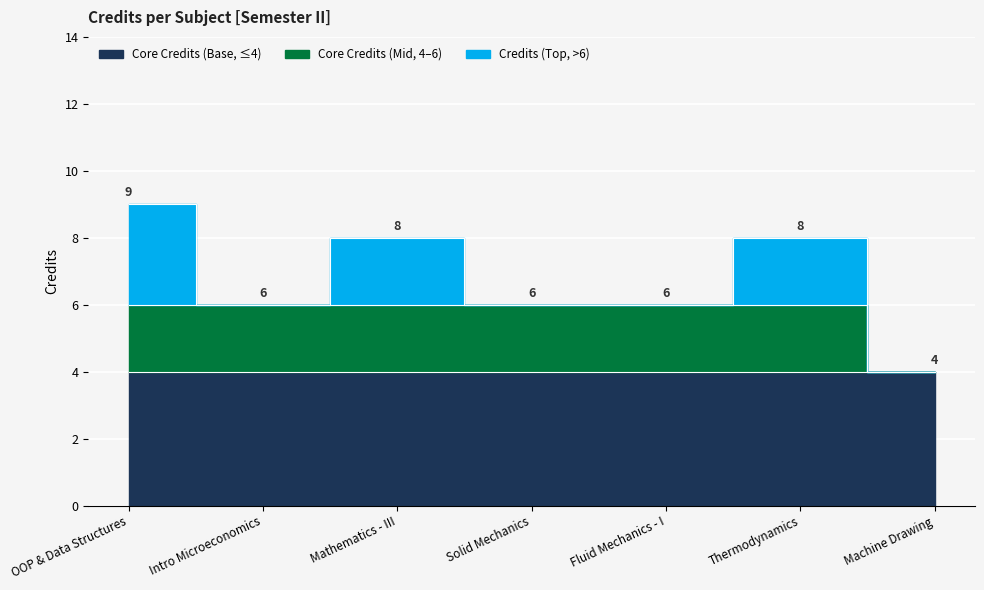

Which category has the lowest value across all series?

Machine Drawing